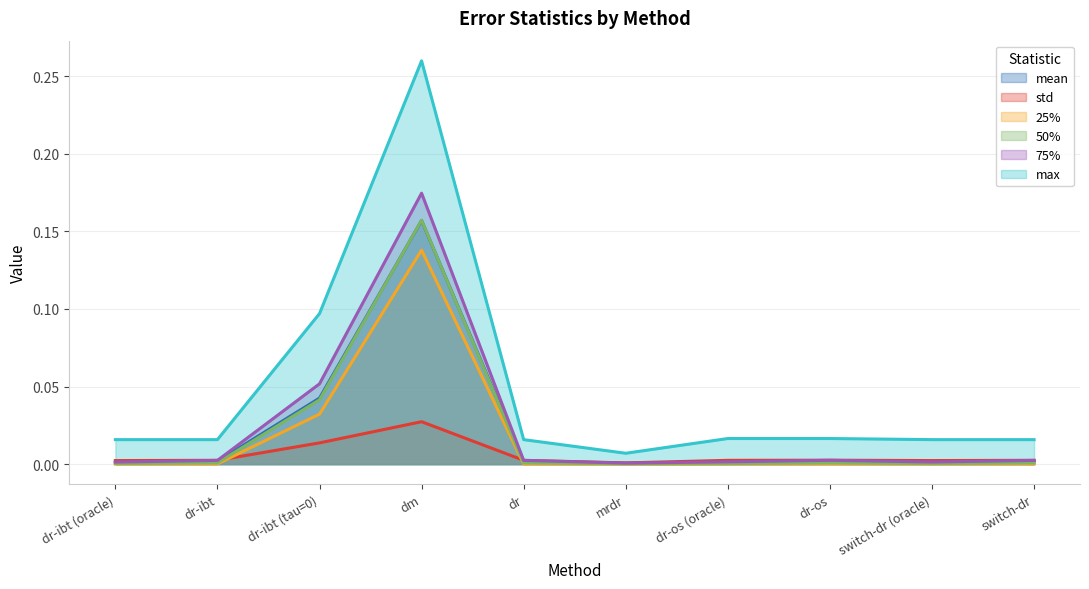

List the labels in order of max value, largest first.

dm, dr-ibt (tau=0), dr-os (oracle), dr-os, dr-ibt (oracle), dr-ibt, dr, switch-dr (oracle), switch-dr, mrdr